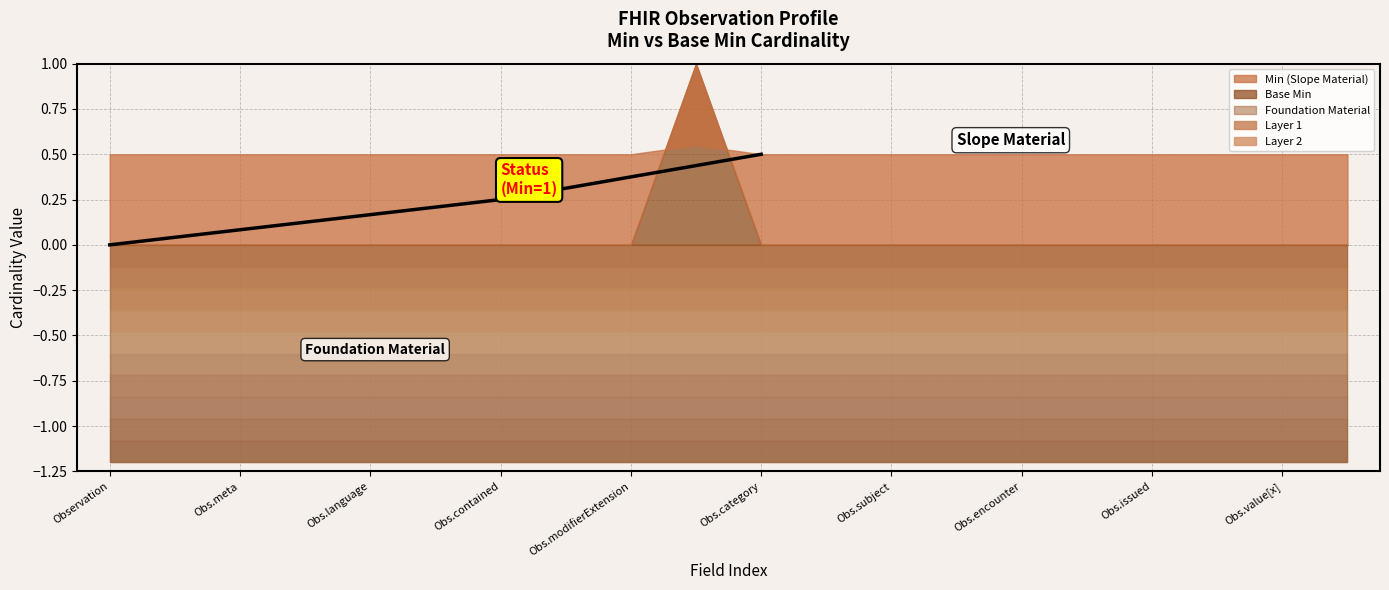

True or false: Min and Base Min intersect in this chart.

False